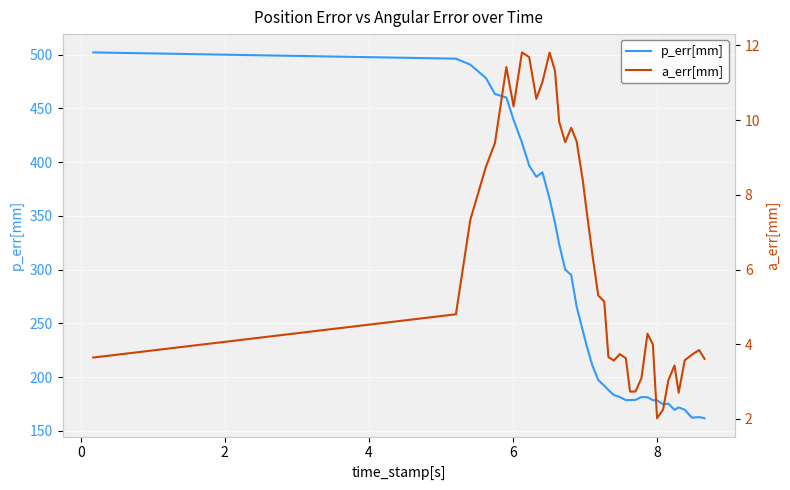

Reading left to right, list all the values displayed in this chart.

p_err[mm]: 502.2	496.3	490.8	478.3	463.5	460.2	439.5	418.2	396.8	386.4	390.7	366.0	343.5	323.6	300.1	295.0	265.7	243.9	228.6	211.3	197.3	192.0	188.0	183.3	181.5	178.6	178.7	178.8	181.5	181.3	178.6	178.3	174.8	175.3	169.5	171.8	169.7	162.3	162.9	161.7
a_err[mm]: 3.6	4.8	7.3	8.8	9.4	11.4	10.4	11.8	11.7	10.6	11.0	11.8	11.3	10.0	9.4	9.8	9.4	8.4	7.5	6.4	5.3	5.1	3.7	3.6	3.7	3.6	2.7	2.7	3.1	4.3	4.0	2.0	2.3	3.0	3.4	2.7	3.6	3.7	3.8	3.6